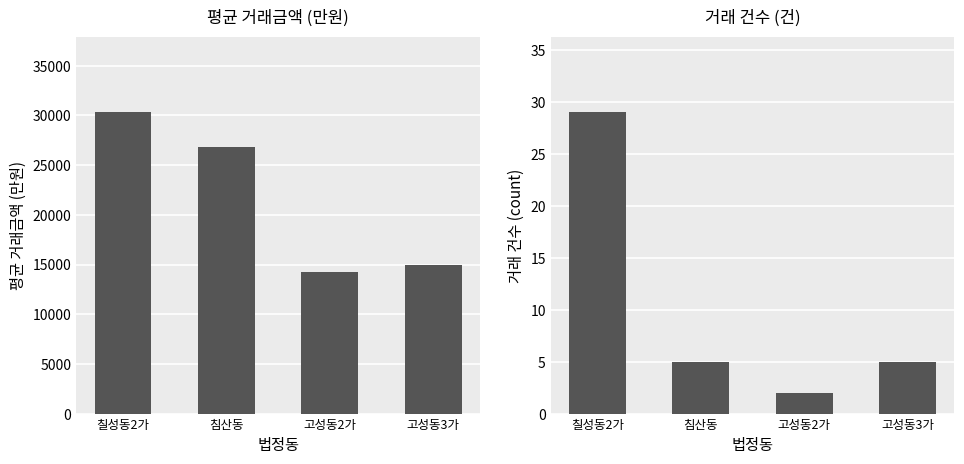

Which label corresponds to the smallest value in the chart?

고성동2가